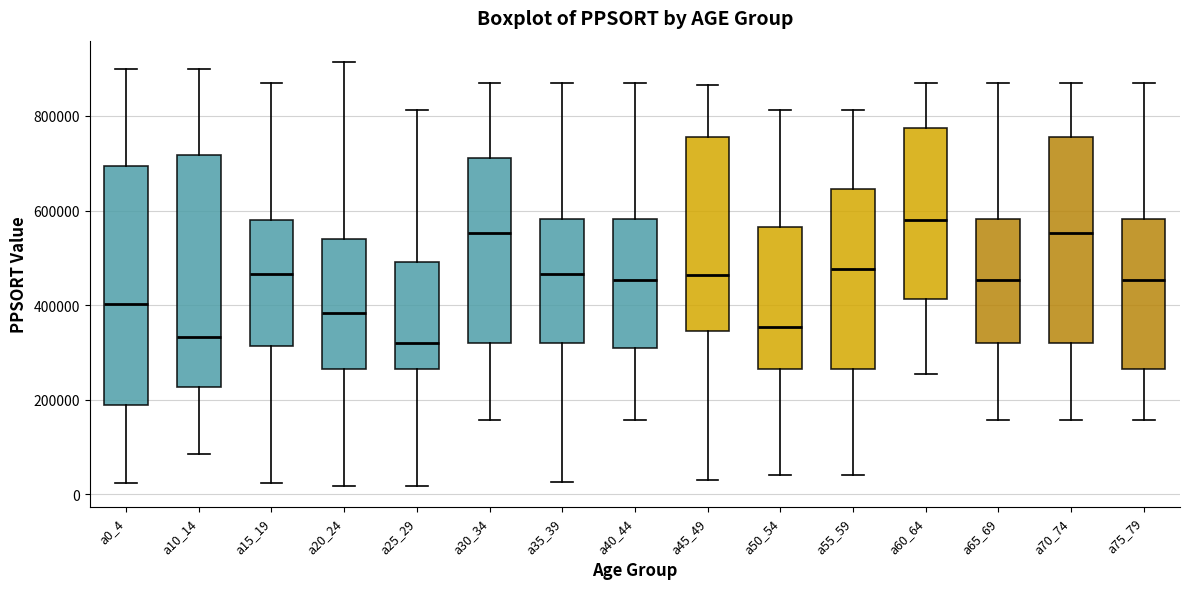

Which box's median line is the highest?

a60_64